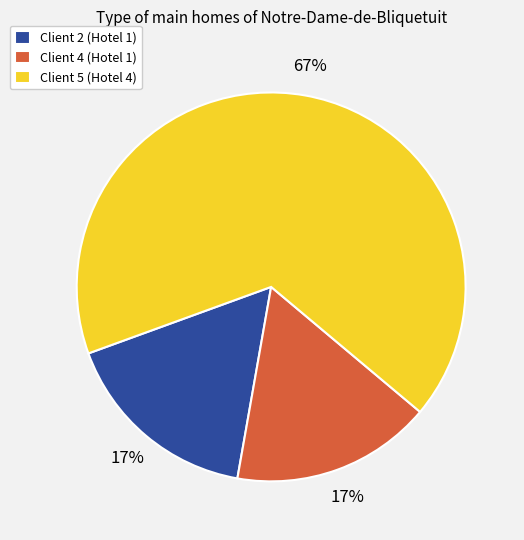

Which category accounts for the majority?

Client 5 (Hotel 4)